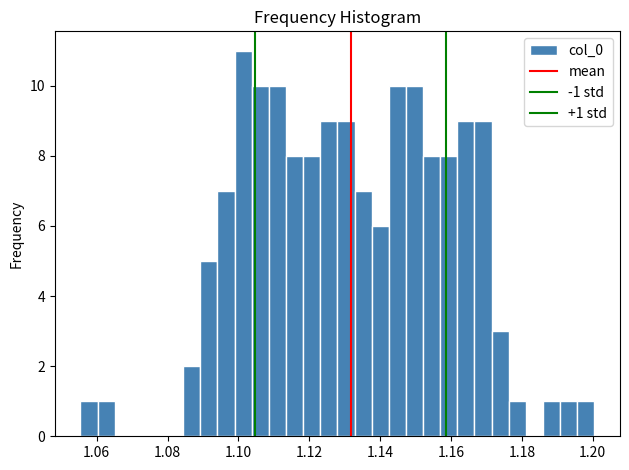

Read against the x-axis, roughly where is the centre of the tallest bar?

1.102